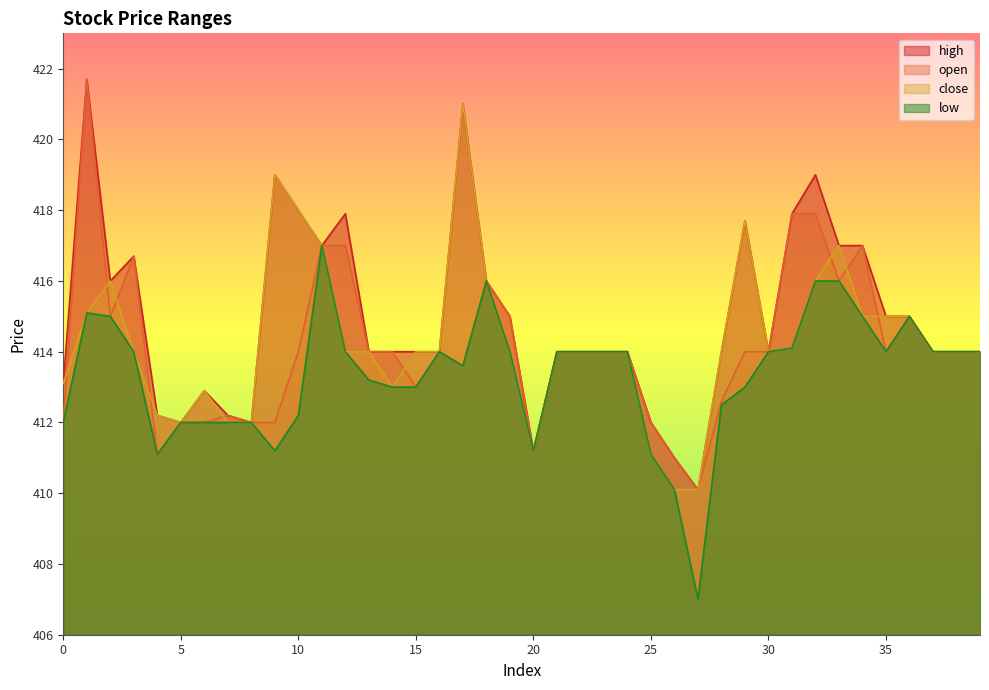

True or false: high and open cross at least once.

False